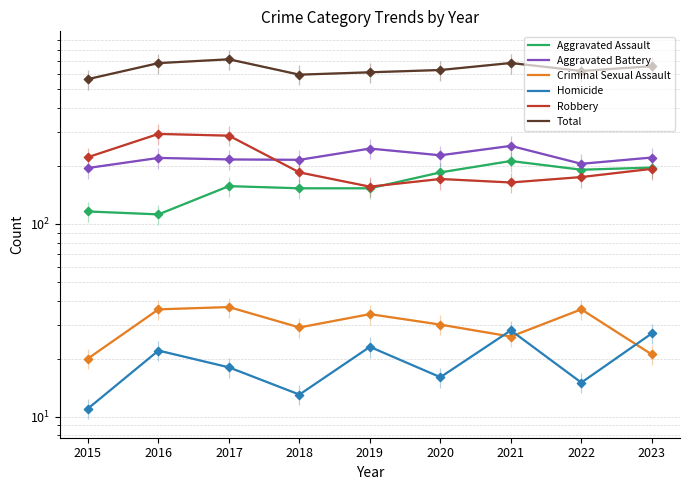

Is the value of Homicide at 2019 greater than the value of Total at 2016?

No